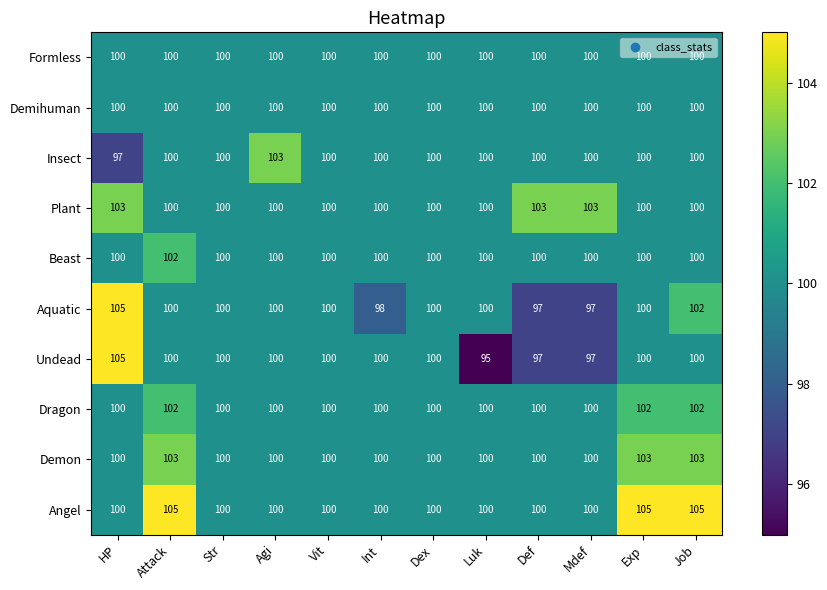

The Undead series shows 95 at Luk. True or false?

True